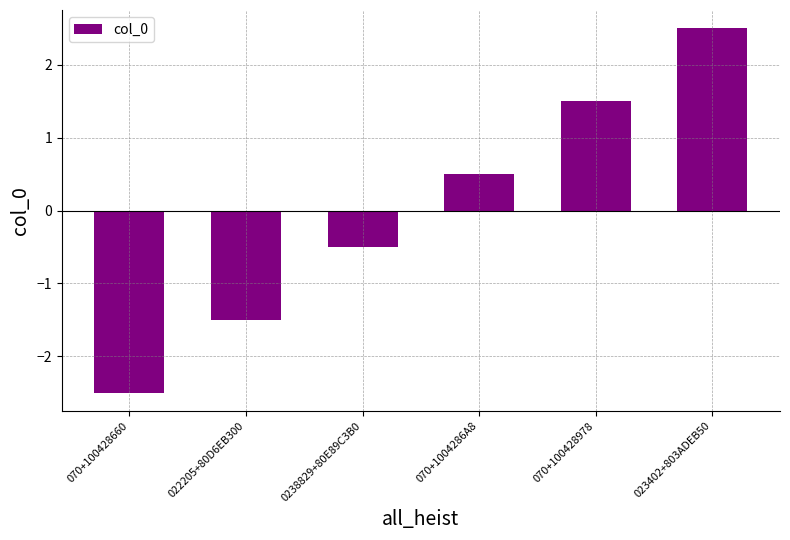

The value at 023402+803ADEB50 is 3.9. True or false?

False